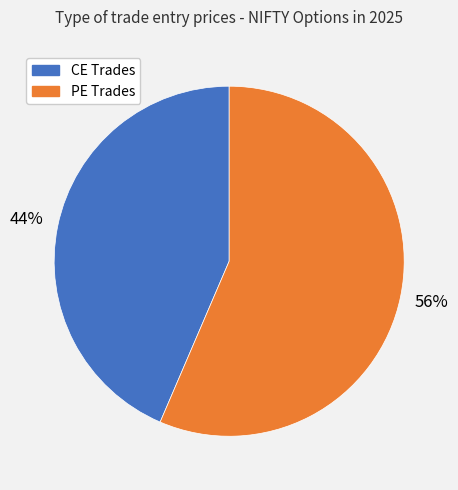

Is there any slice that represents more than half of the pie?

Yes